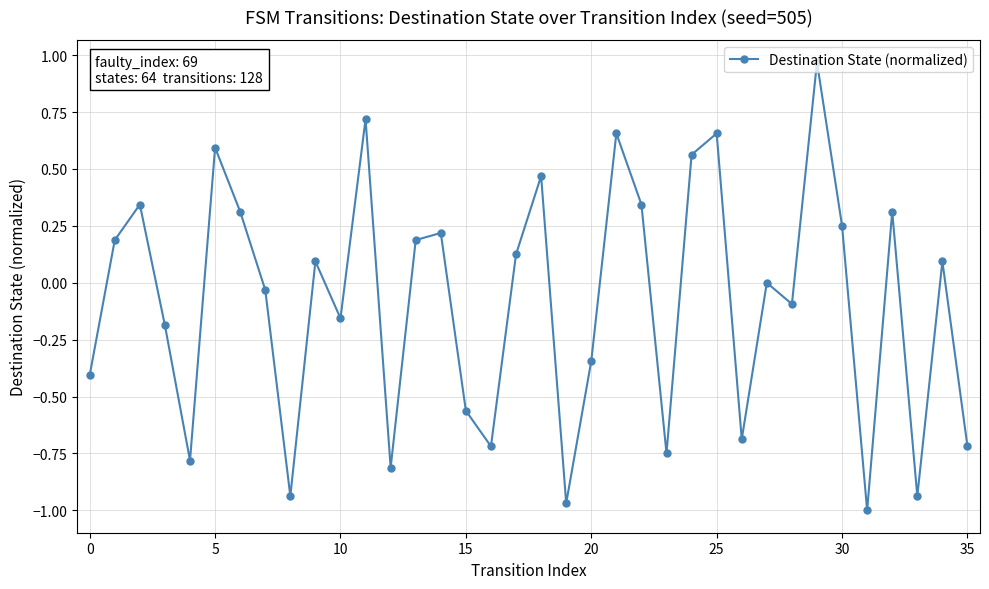

What is the difference between the second highest and minimum values?

1.7